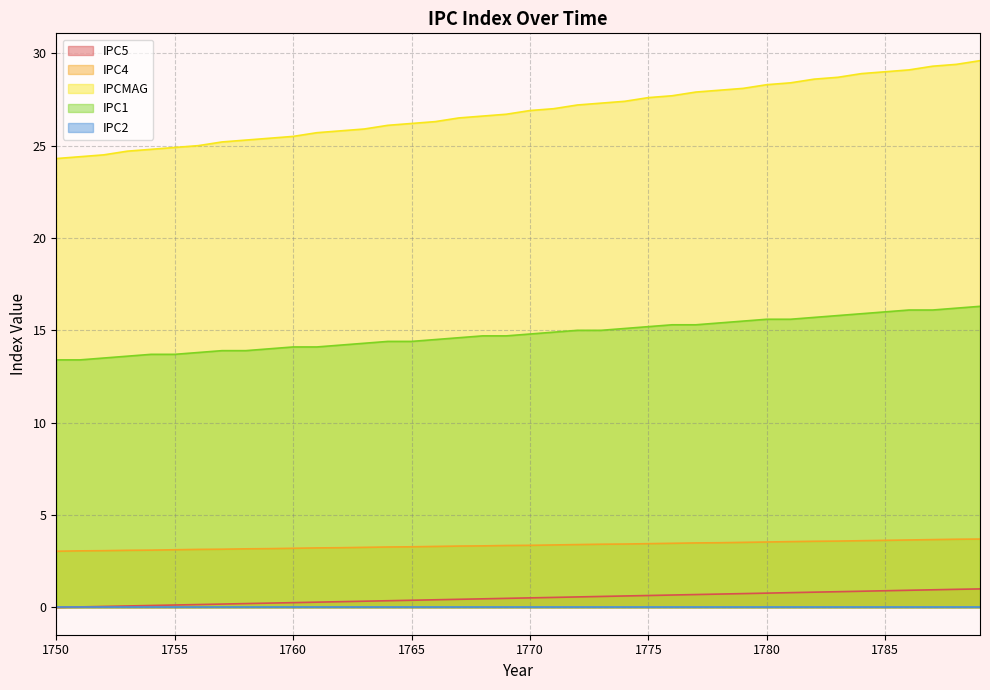

What is the sum of the IPC1 values at 1784 and 1754?

29.6